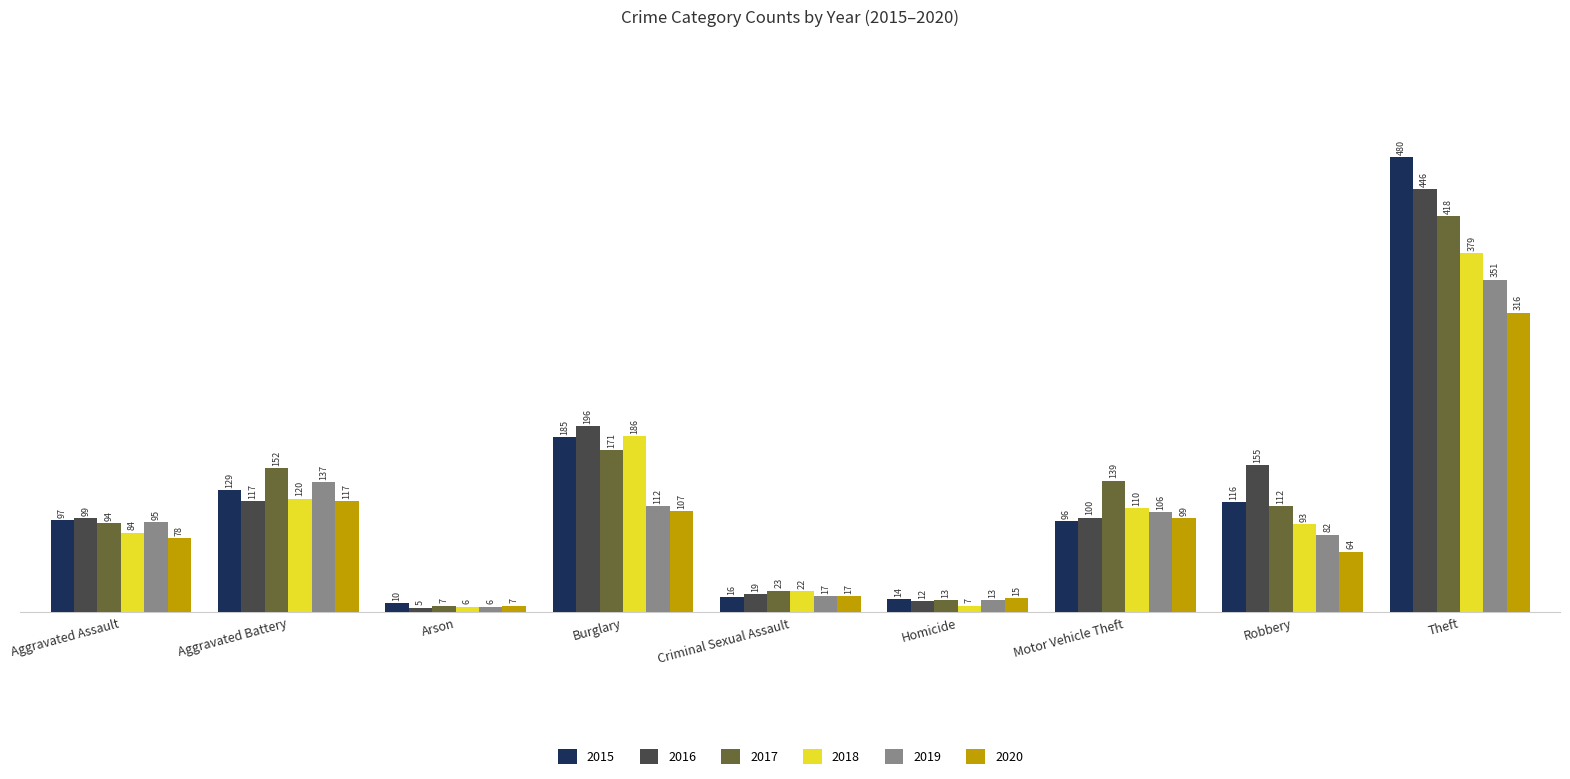

Reading left to right, transcribe all the data shown in this chart.

2015: 97	129	10	185	16	14	96	116	480
2016: 99	117	5	196	19	12	100	155	446
2017: 94	152	7	171	23	13	139	112	418
2018: 84	120	6	186	22	7	110	93	379
2019: 95	137	6	112	17	13	106	82	351
2020: 78	117	7	107	17	15	99	64	316